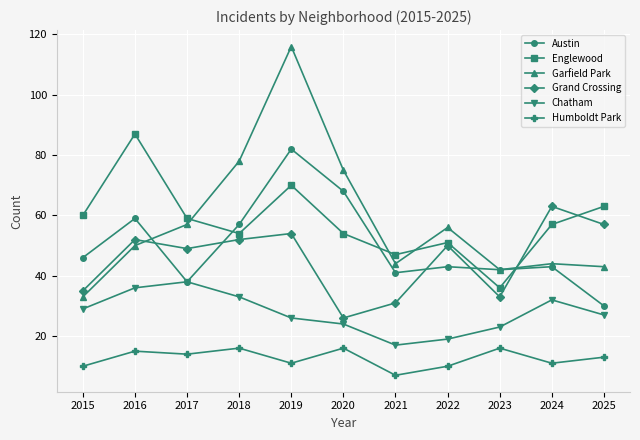

What are all the series names shown in the legend?

Austin, Englewood, Garfield Park, Grand Crossing, Chatham, Humboldt Park